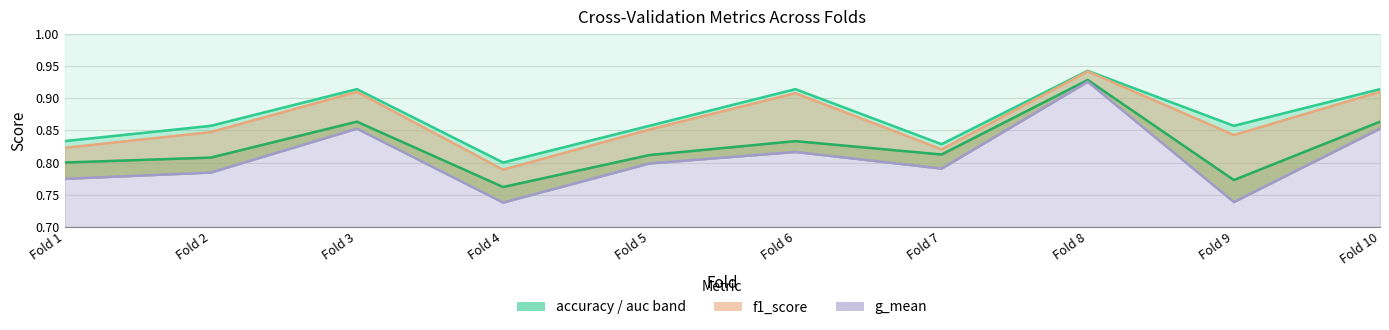

True or false: g_mean and auc cross at least once.

False